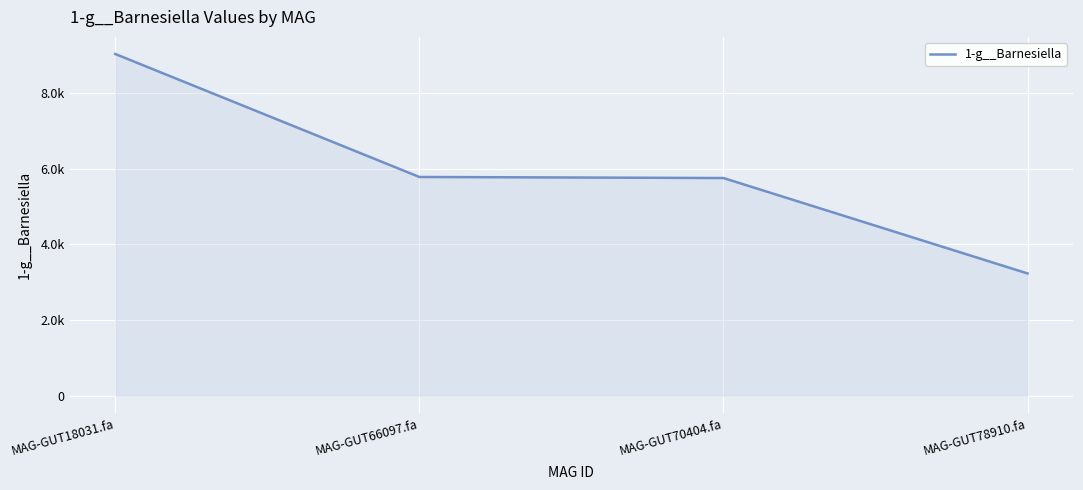

At which label does the data first exceed 5783?

MAG-GUT18031.fa